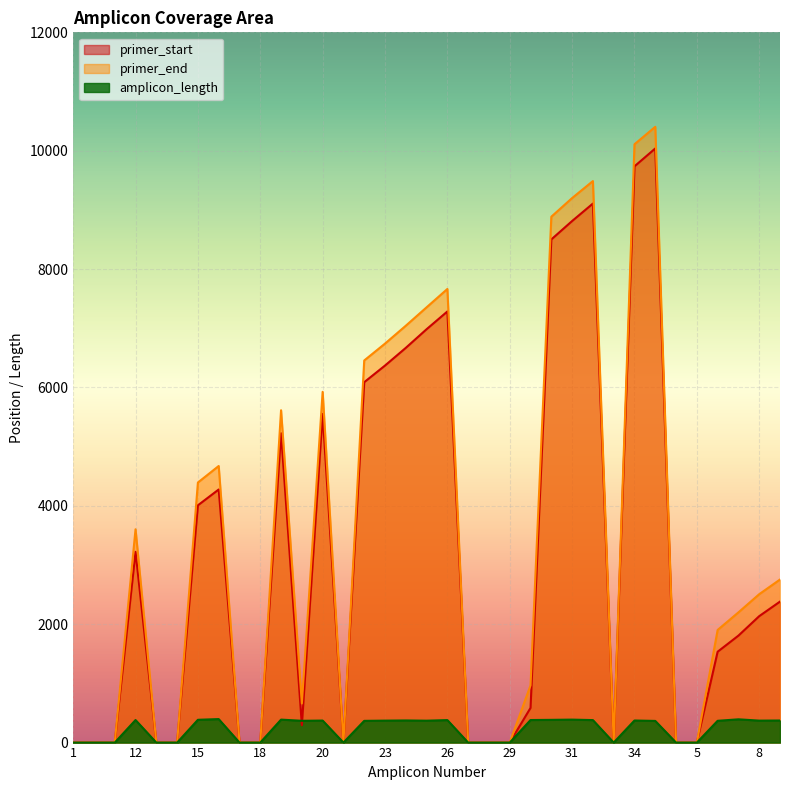

How many lines are shown in the chart?

3